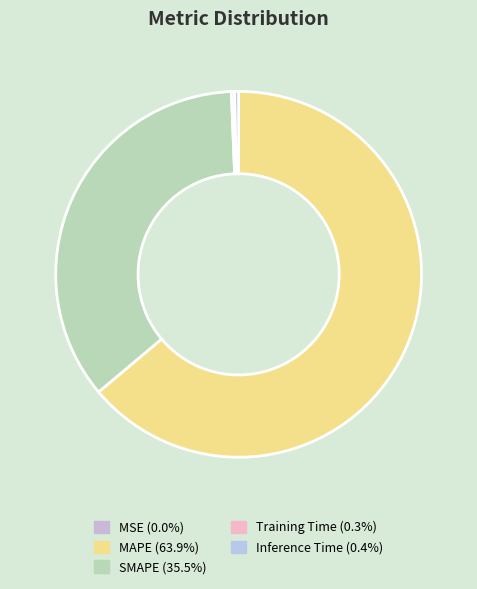

Which category has the smallest portion of the pie?

MSE